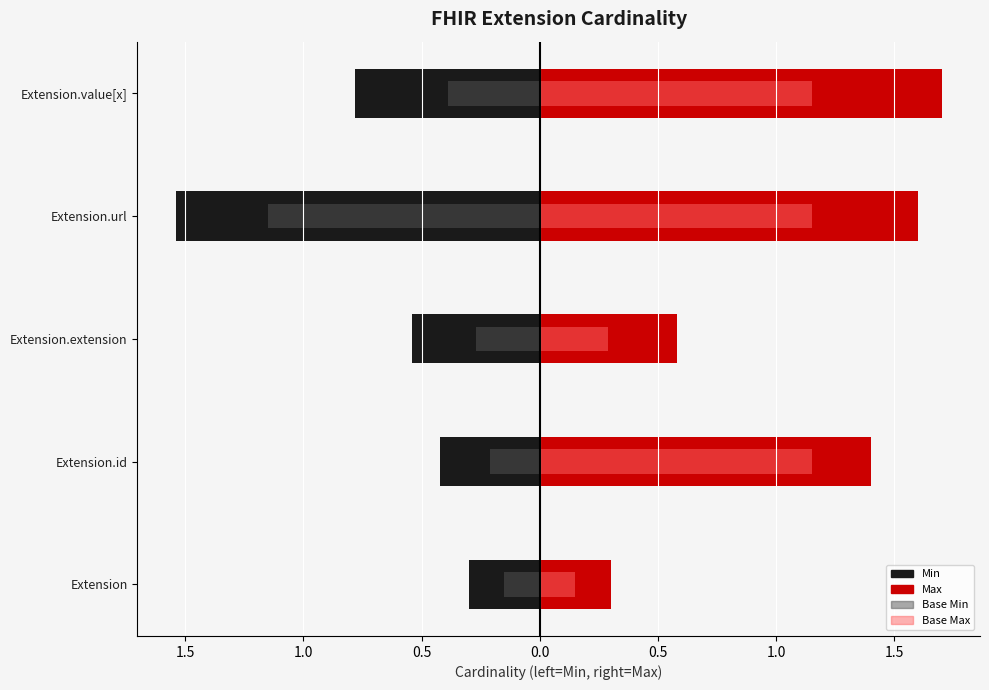

At Extension.value[x], list the series in order from largest to smallest.

Max, Min